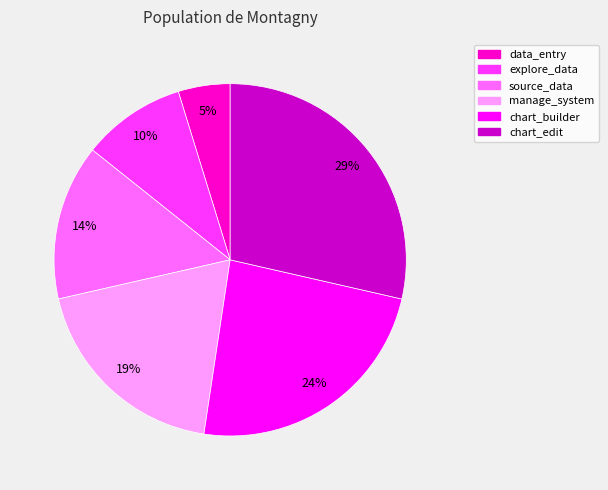

What percentage is the source_data slice, to the nearest percent?

14%